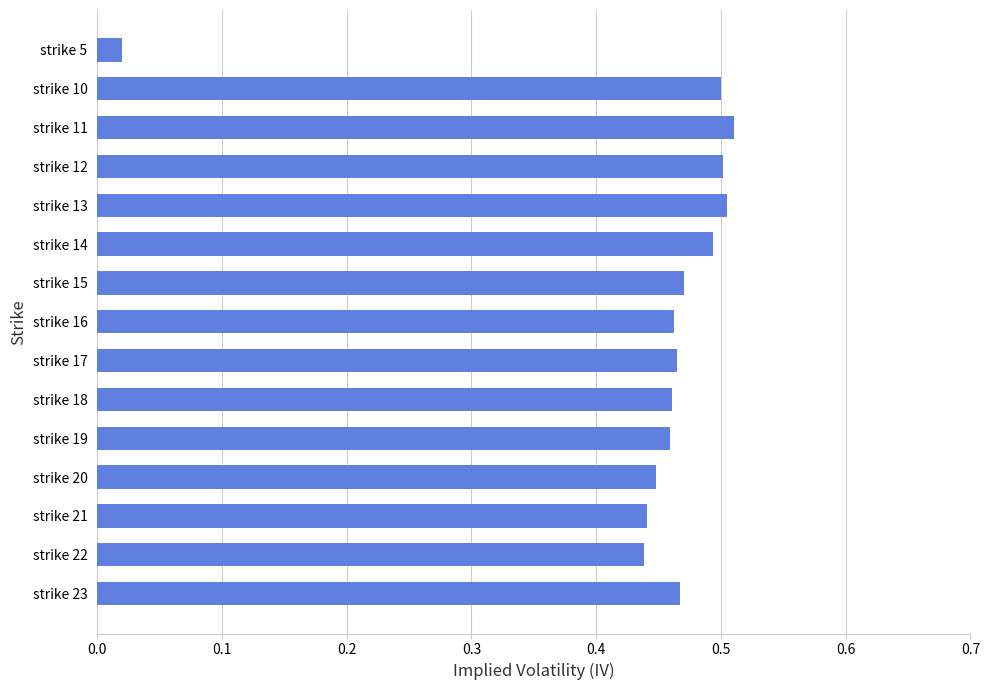

Which label corresponds to the smallest value in the chart?

strike 5